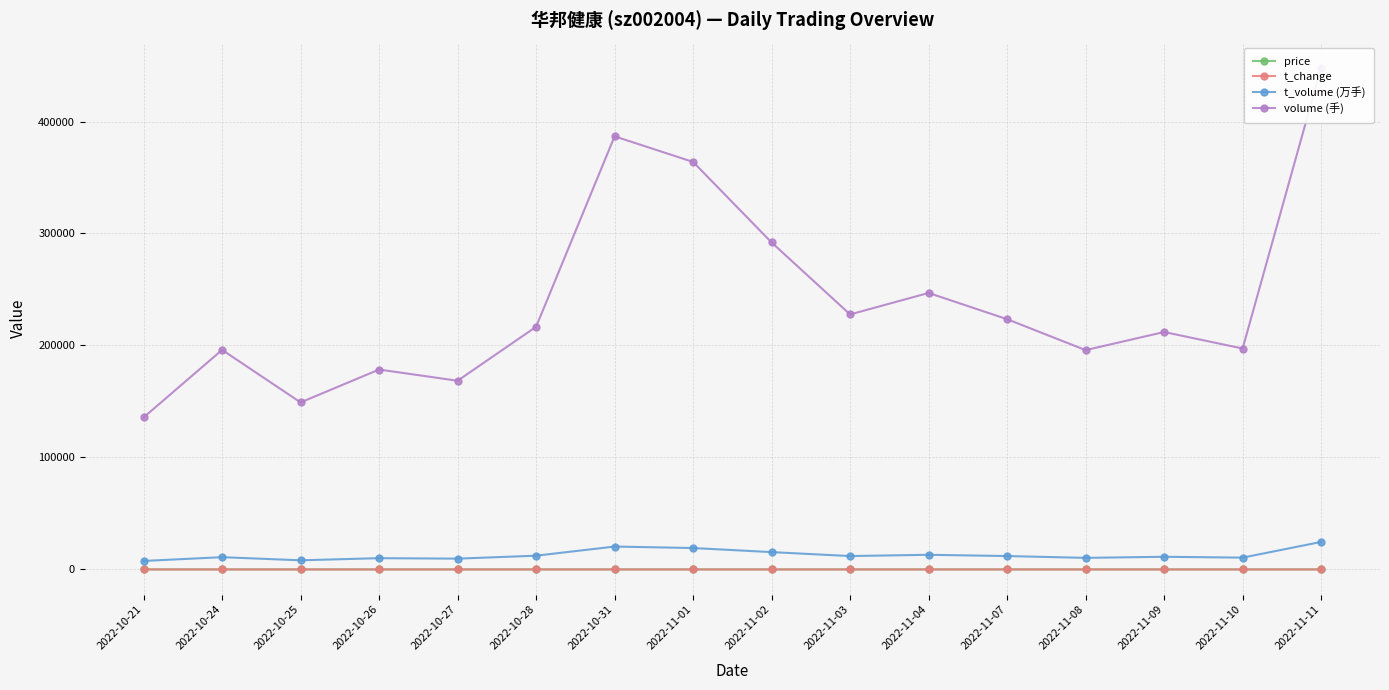

Count the price values in the range 5 to 6.

16